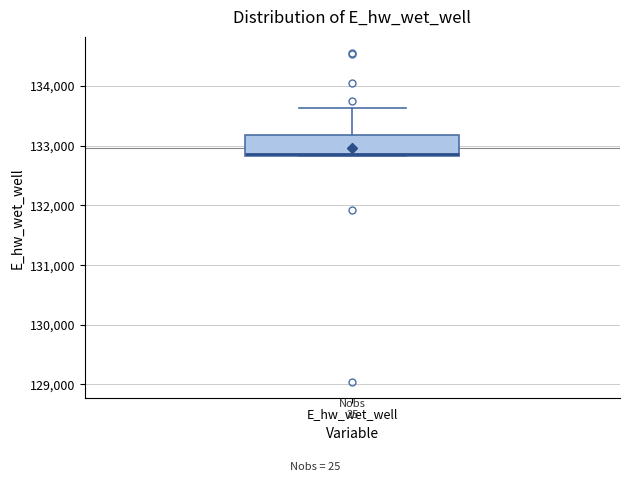

Transcribe this box plot: give where the median line is, the range the box spans, and where the two whiskers end, as read against the y-axis. The values are not printed on the chart, so give them approximately, as read against the axis.

median 132900, box 132800 to 133200, whiskers 132800 to 133600